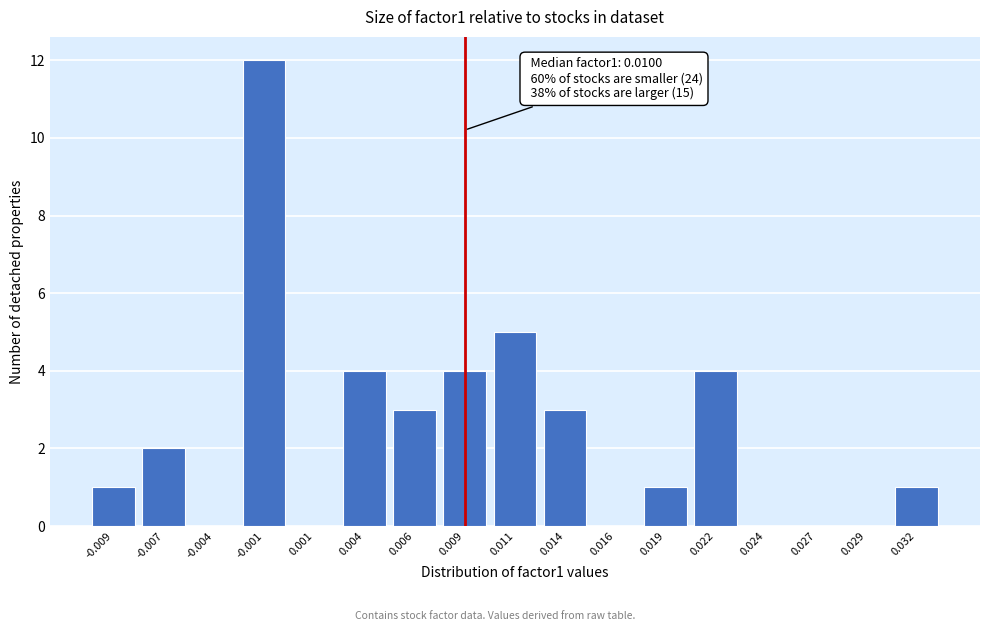

Reading left to right, list all the values displayed in this chart.

-0.009=1	-0.007=2	-0.004=0	-0.001=12	0.001=0	0.004=4	0.006=3	0.009=4	0.011=5	0.014=3	0.016=0	0.019=1	0.022=4	0.024=0	0.027=0	0.029=0	0.032=1